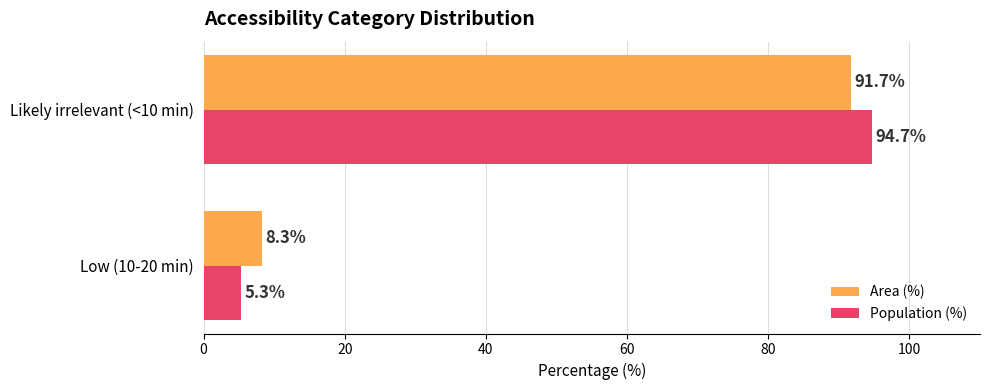

How many categories are shown in the chart?

2